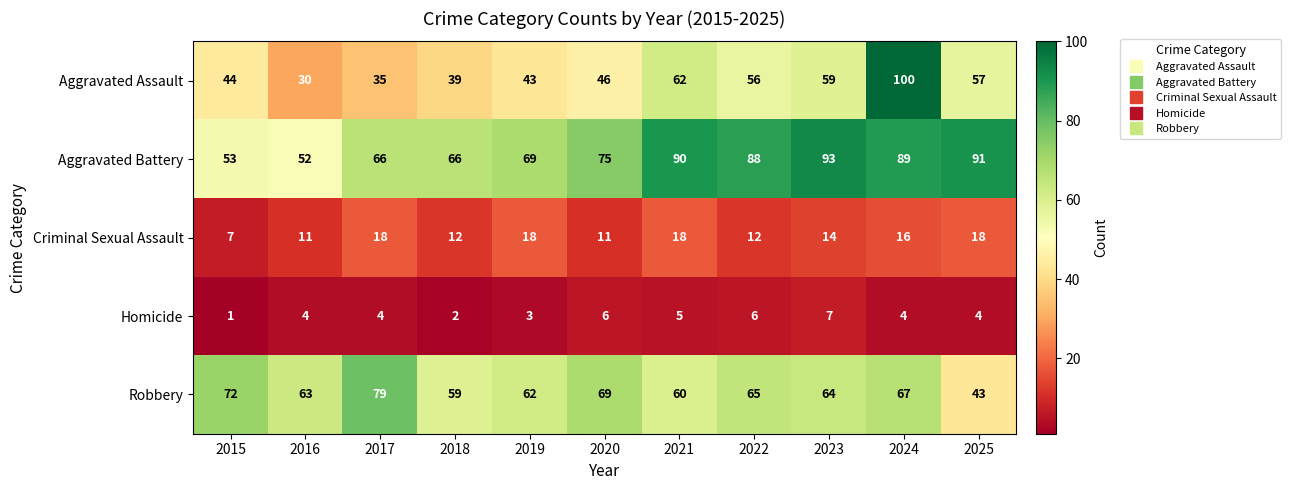

Which series has the widest spread of values?

Aggravated Assault